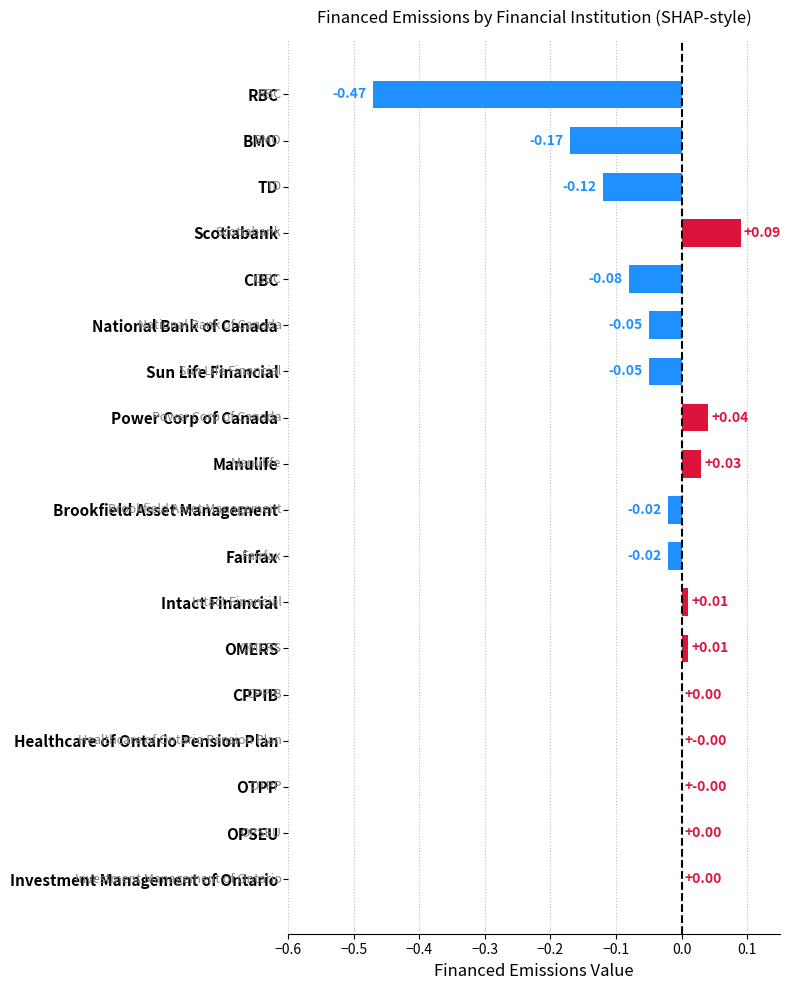

Which has a higher value, Sun Life Financial or OPSEU?

OPSEU